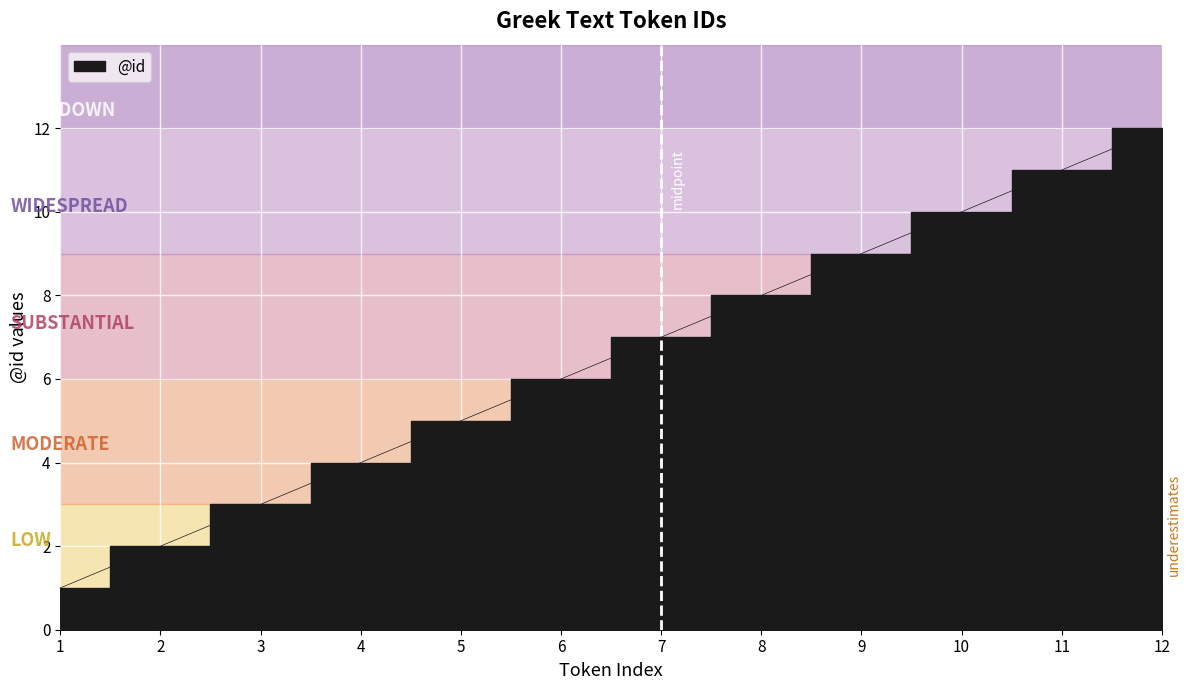

Approximately how many times larger is the value at 8 compared to 5?

1.6